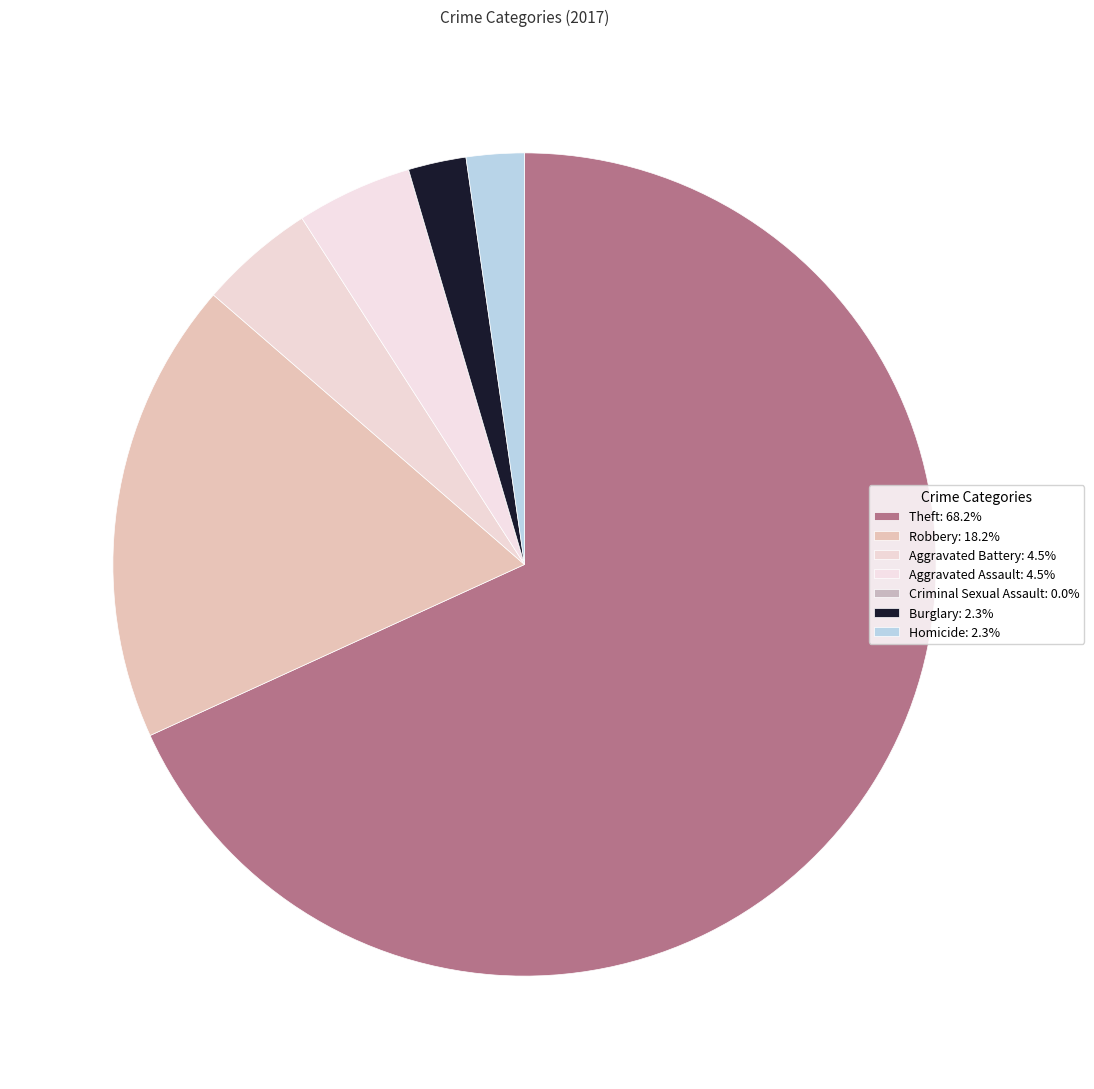

To the nearest percent, what portion does Robbery represent?

18%